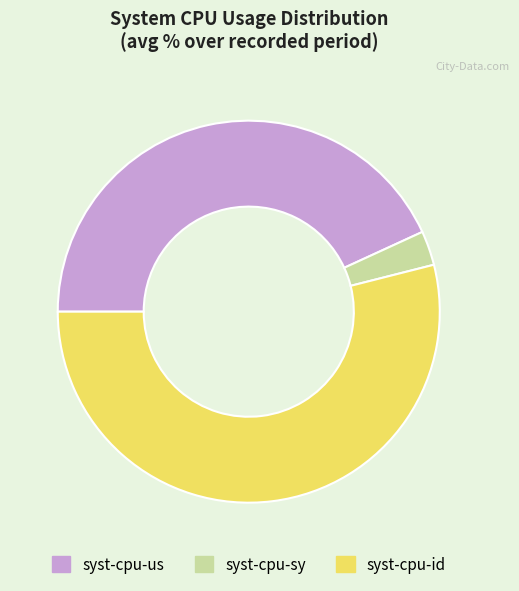

Is it true that syst-cpu-us is 43% of the pie?

True